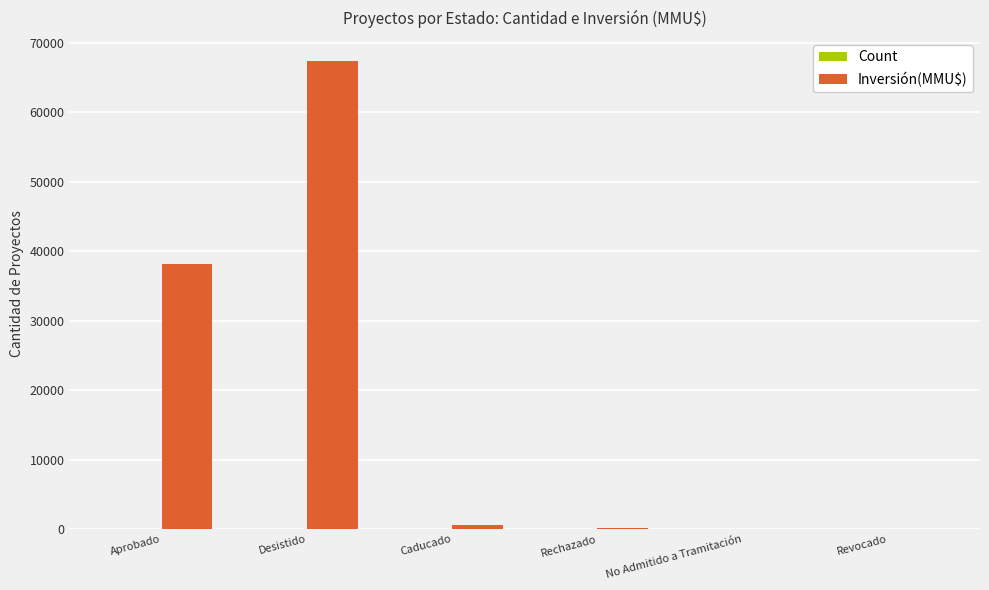

The Inversión(MMU$) series shows 0 at Revocado. True or false?

True